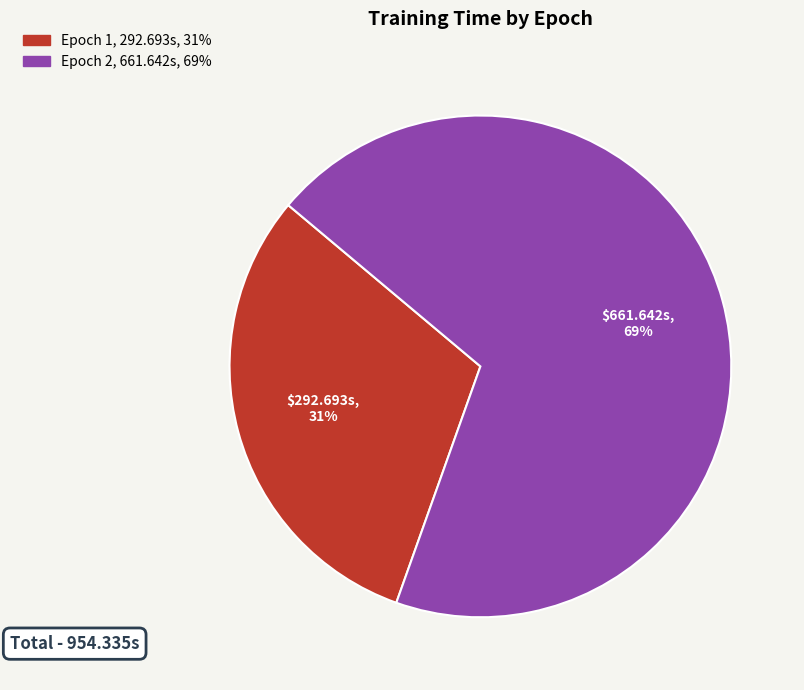

Approximately how many times larger is the value at Epoch 1 compared to Epoch 2?

0.4